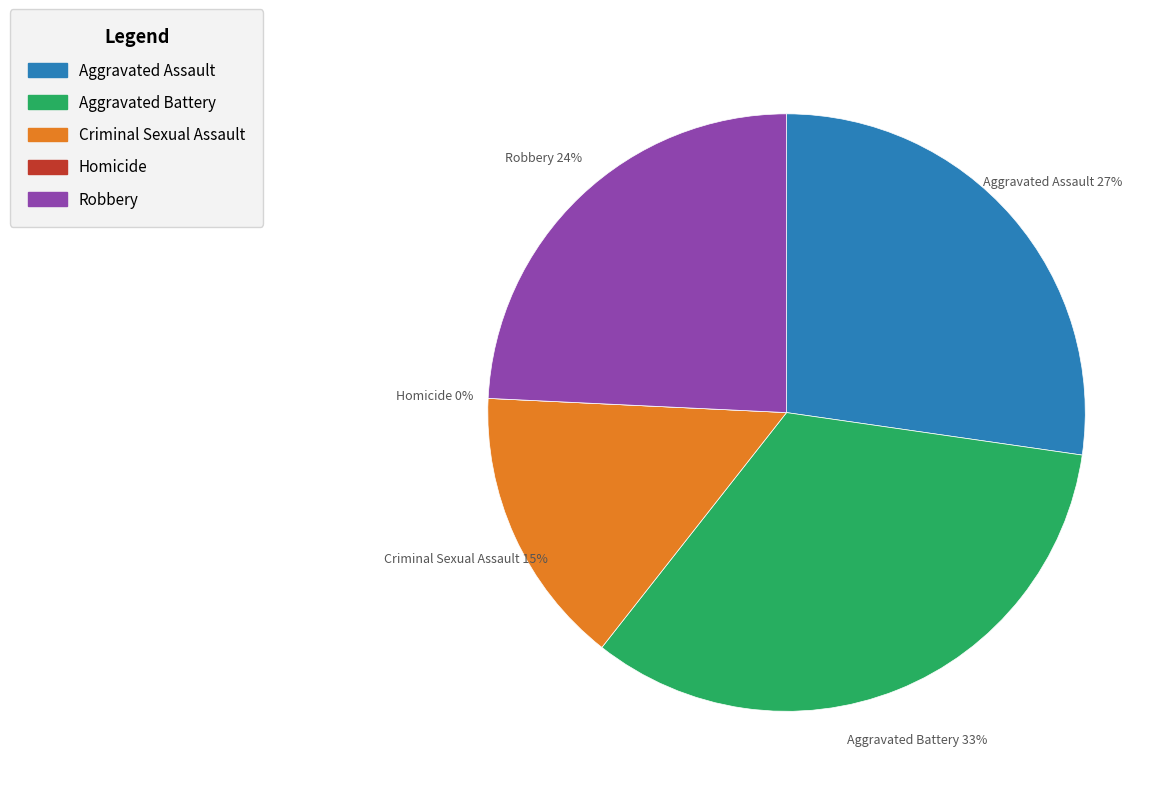

How many slices are in this pie chart?

5